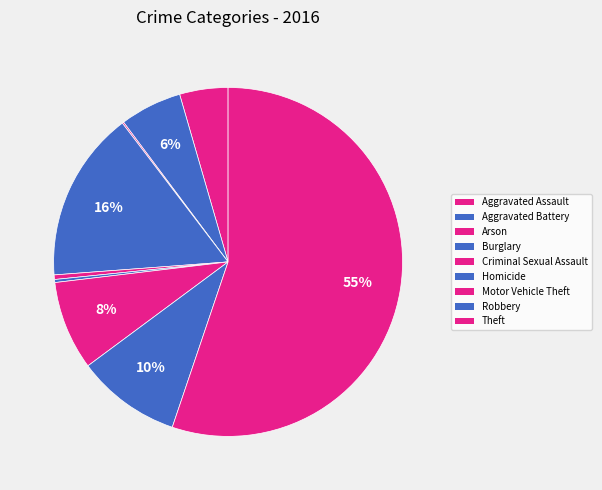

The Criminal Sexual Assault slice represents 0% of the pie. True or false?

True